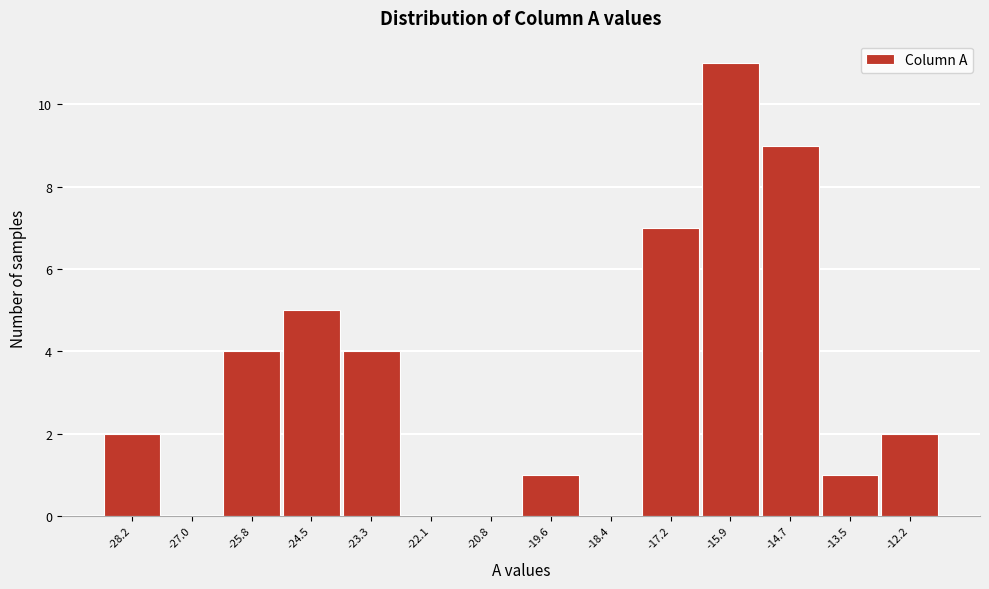

Reading right to left, extract all data points from this chart.

-12.2=2	-13.5=1	-14.7=9	-15.9=11	-17.2=7	-18.4=0	-19.6=1	-20.8=0	-22.1=0	-23.3=4	-24.5=5	-25.8=4	-27.0=0	-28.2=2